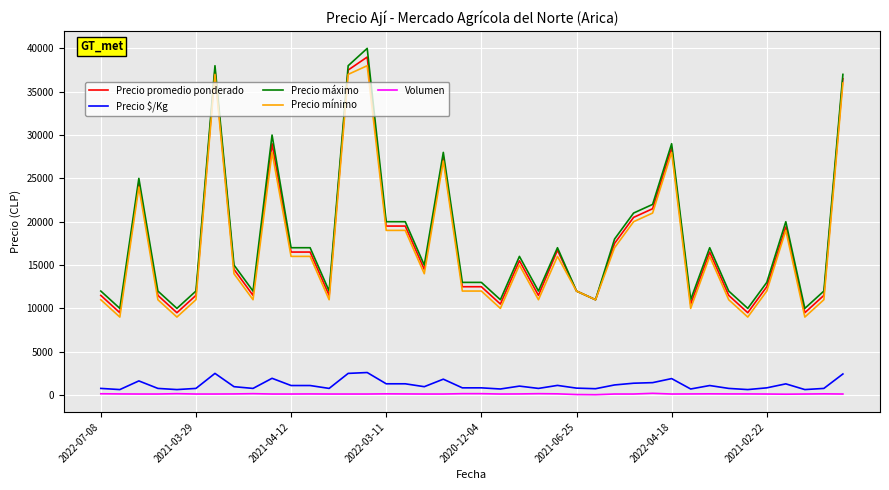

True or false: Precio mínimo and Precio $/Kg intersect in this chart.

False